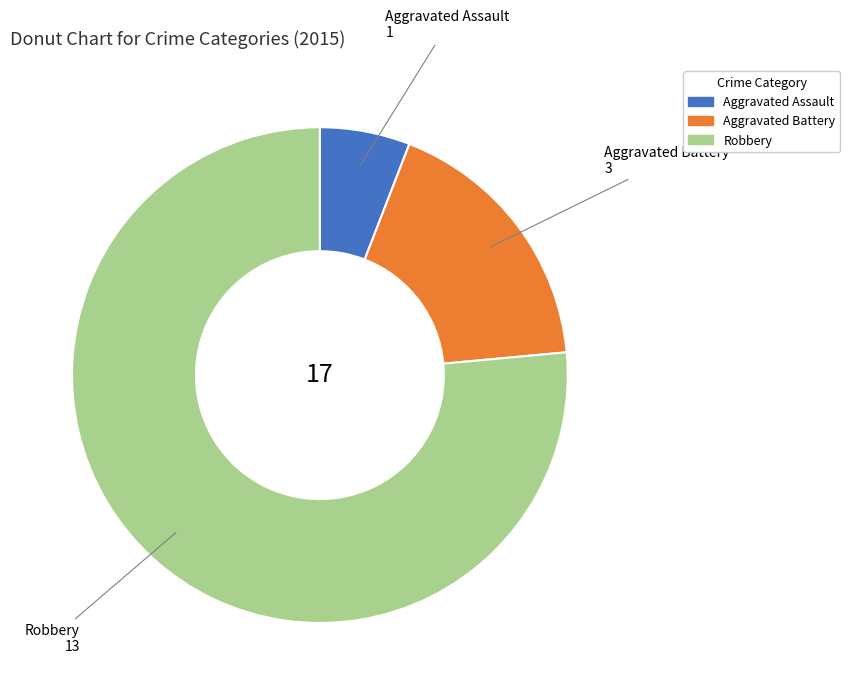

Combined, do Aggravated Assault and Aggravated Battery account for over 50%?

No